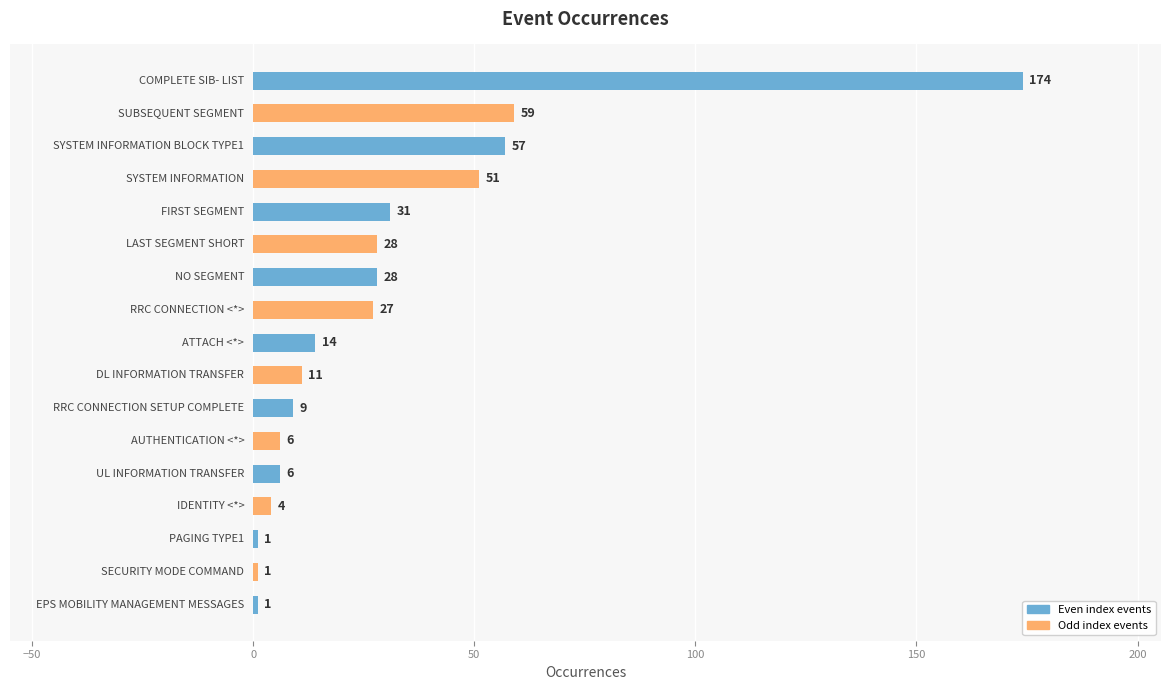

What is the value of the 7th bar from the top?

28